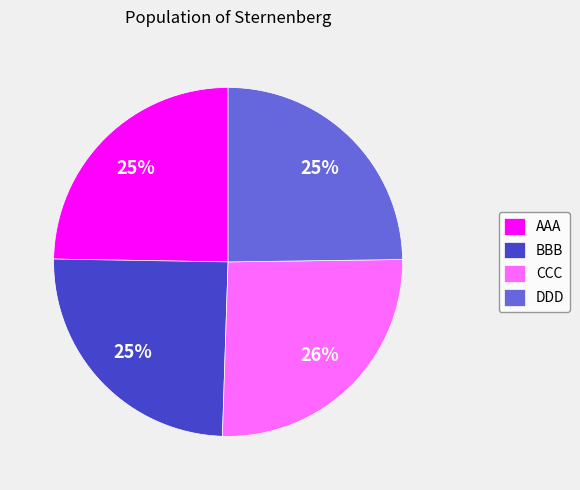

Does any single category account for the majority?

No